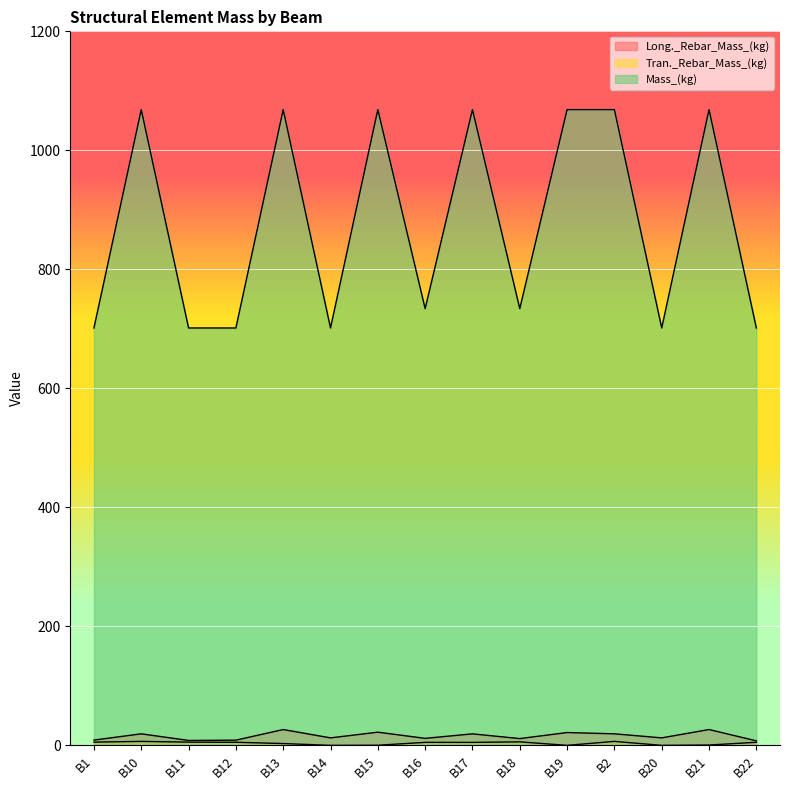

The value of Long._Rebar_Mass_(kg) at B16 is 11.8. True or false?

True